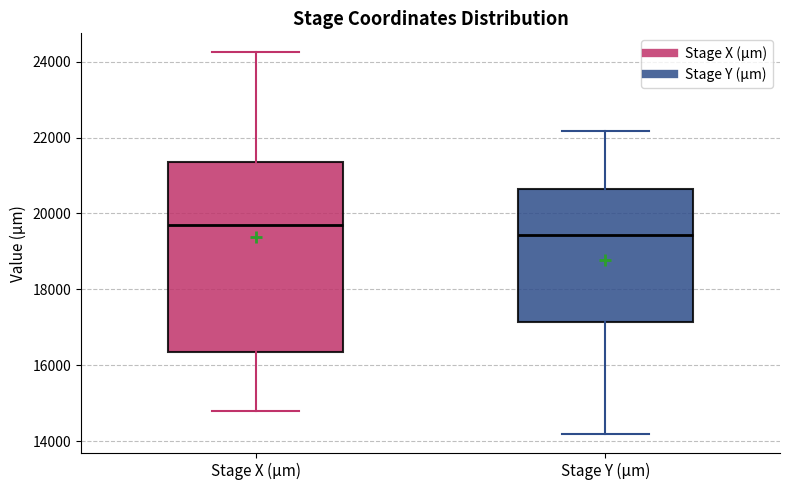

Reading left to right, transcribe this box plot: for each box, give where its median line is, the range the box spans, and where its two whiskers end, as read against the y-axis. The values are not printed on the chart, so give them approximately, as read against the axis.

Stage X (µm): median 19600, box 16400 to 21400, whiskers 14800 to 24200
Stage Y (µm): median 19400, box 17200 to 20600, whiskers 14200 to 22200